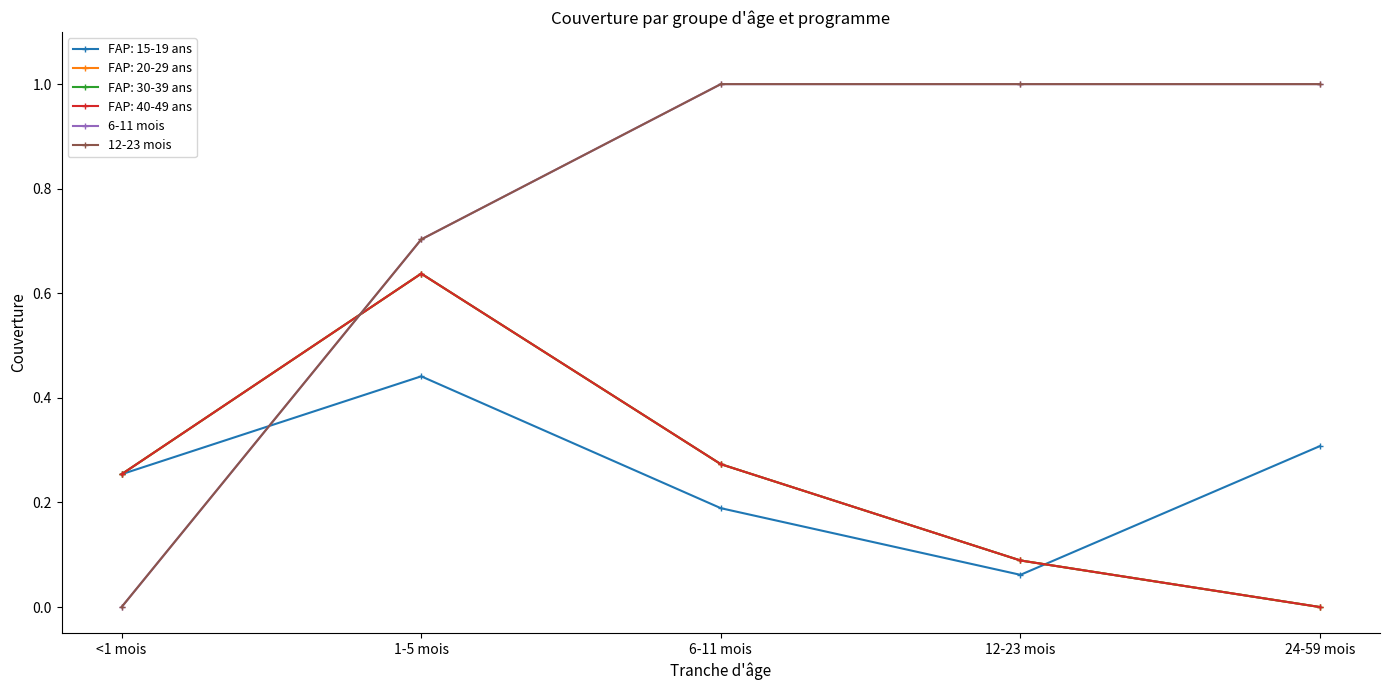

The value of 6-11 mois at 6-11 mois is 1.0. True or false?

True